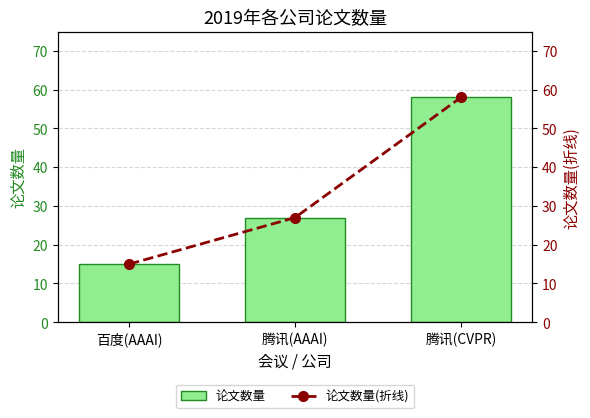

What is the label of the 3rd bar from the right?

百度(AAAI)